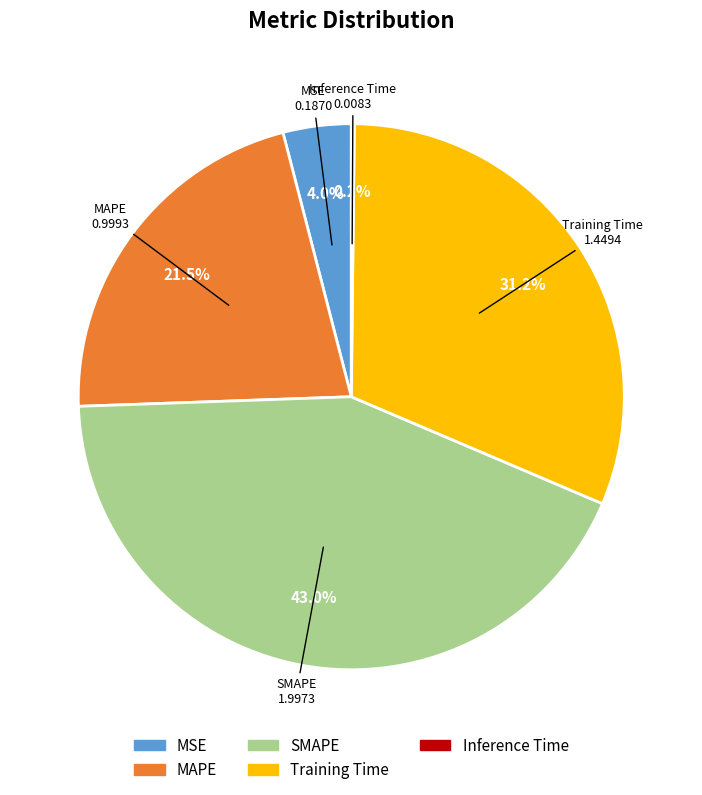

Which has a higher value, MAPE or MSE?

MAPE